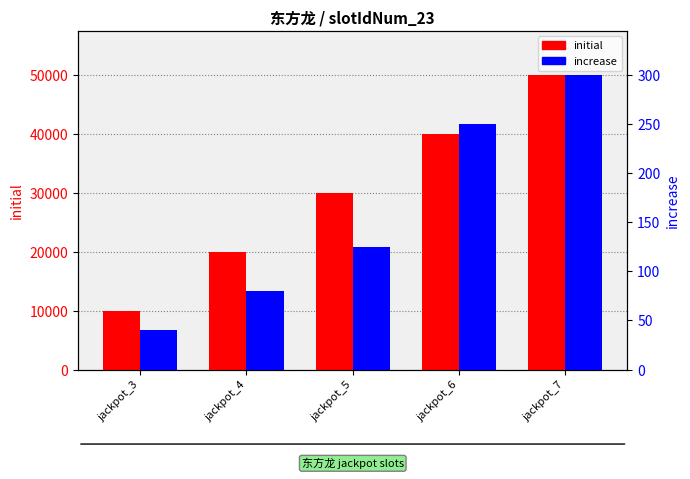

What is the value of the initial bar at the 5th from the left?

50000